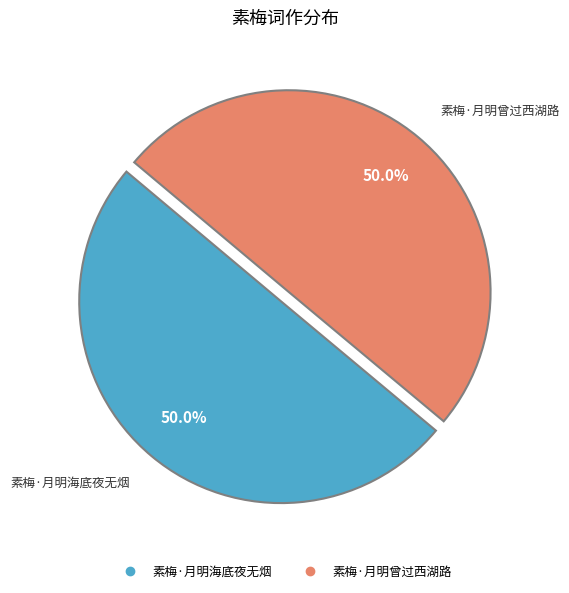

Is it true that 素梅·月明曾过西湖路 is 50% of the pie?

True